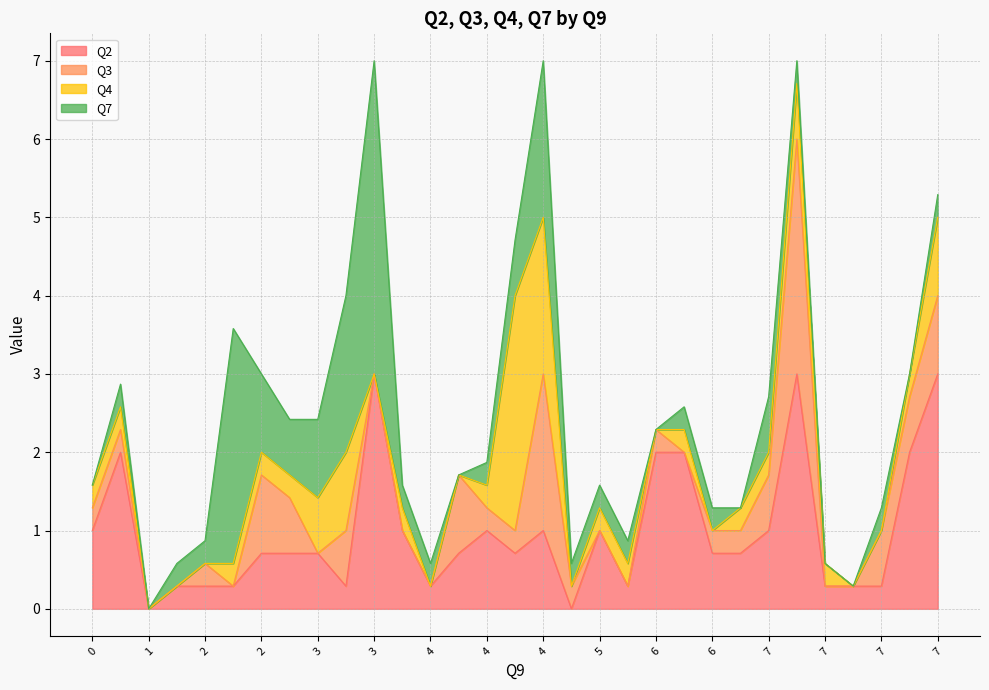

Between 4 and 3, which series saw the biggest shift?

Q7